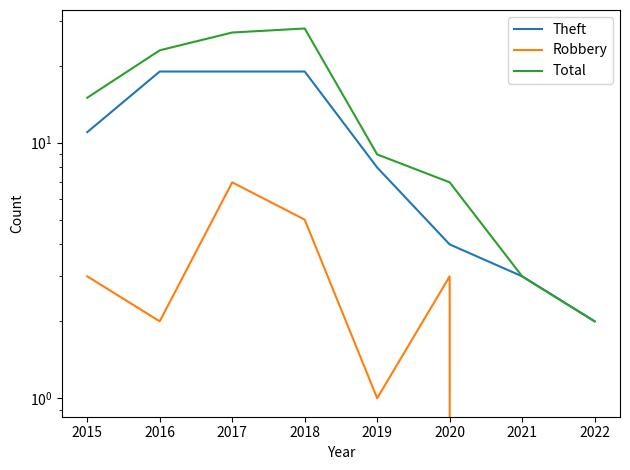

What is the value of the Theft point at the 5th from the left?

8